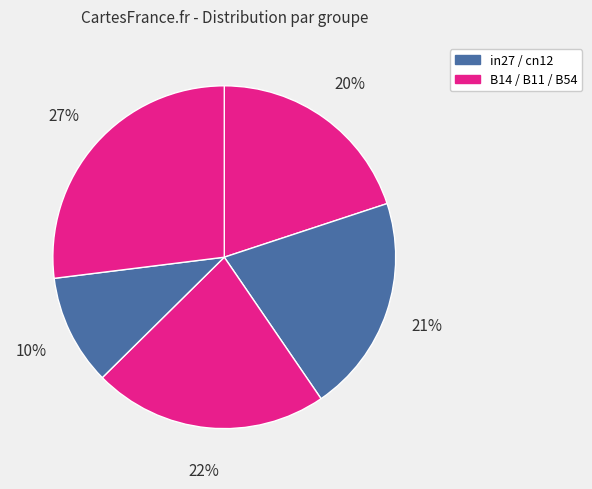

Count the number of slices in the pie.

5